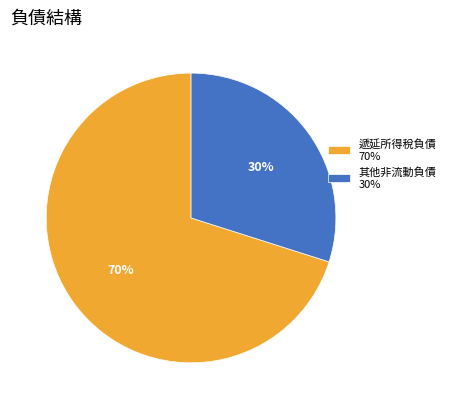

Do 遞延所得稅負債 70% and 其他非流動負債 30% together represent more than half of the pie?

Yes